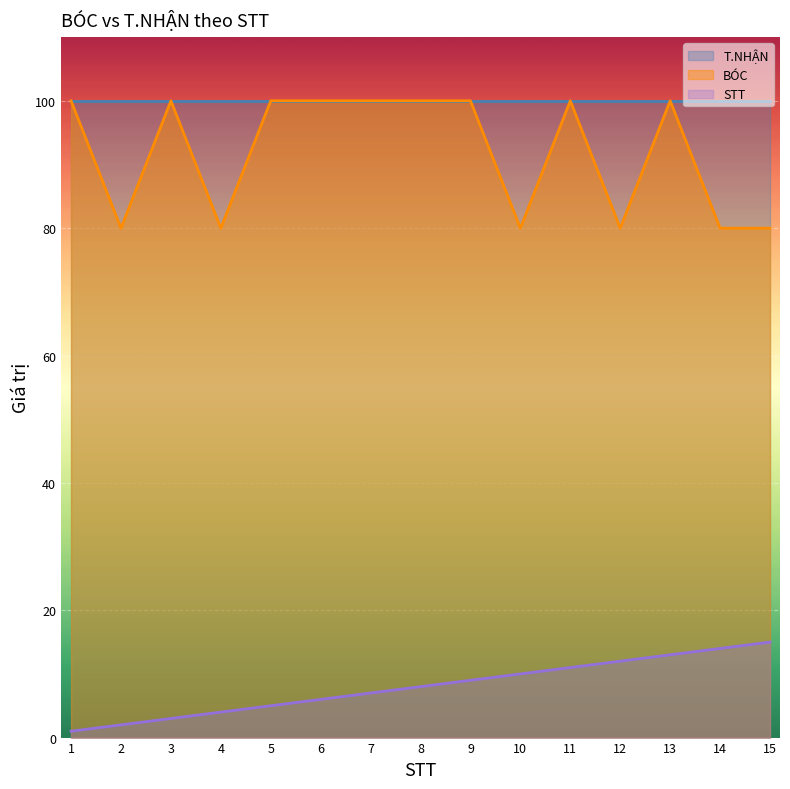

True or false: STT and BÓC intersect in this chart.

False